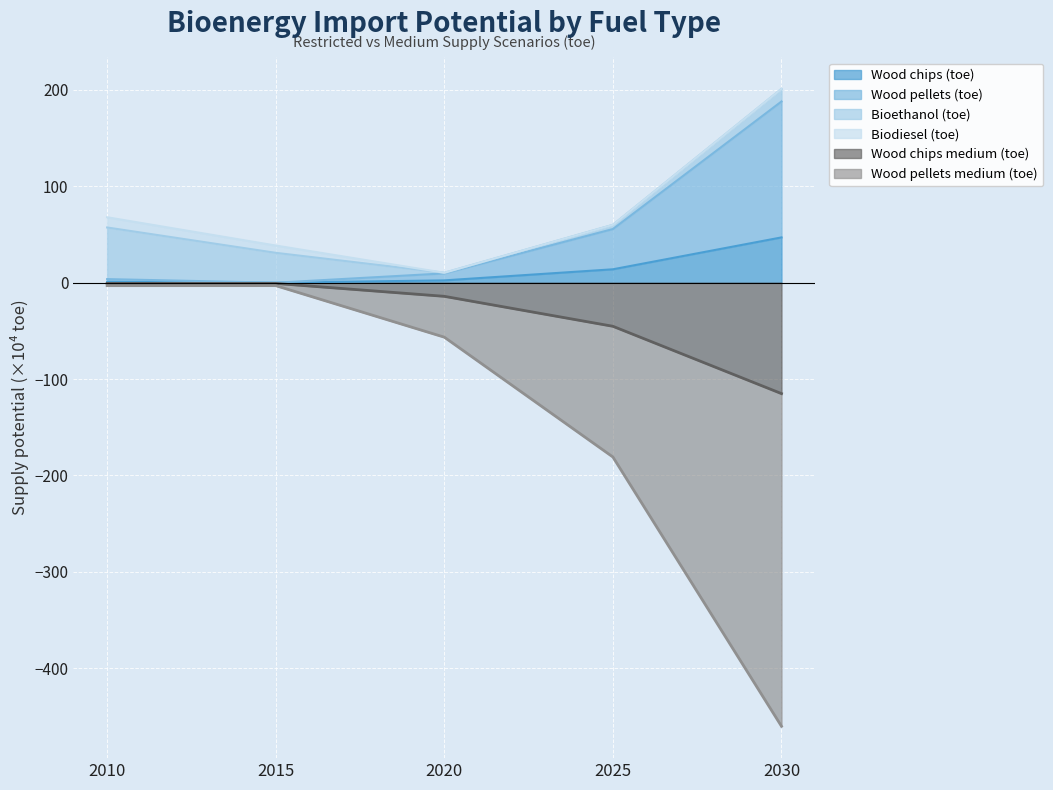

The Wood pellets (toe) series shows 78.9 at 2025. True or false?

False